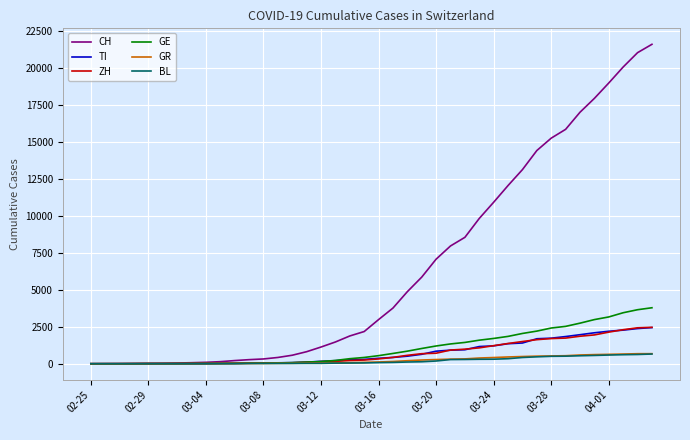

Which series has the largest range (max minus min)?

CH